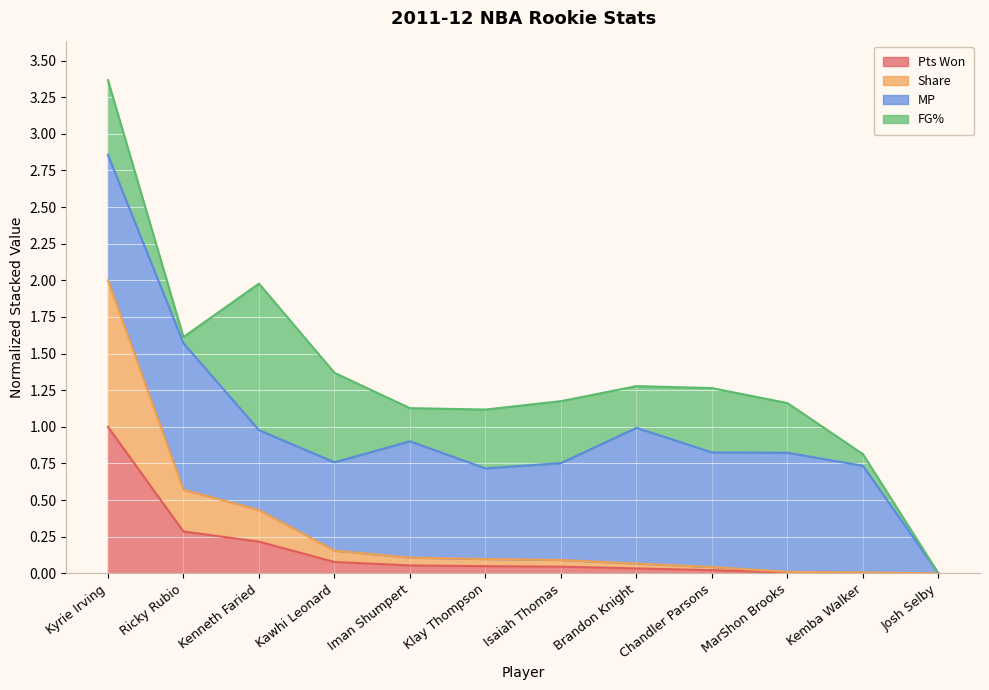

What is the maximum value for Pts Won?

1.0